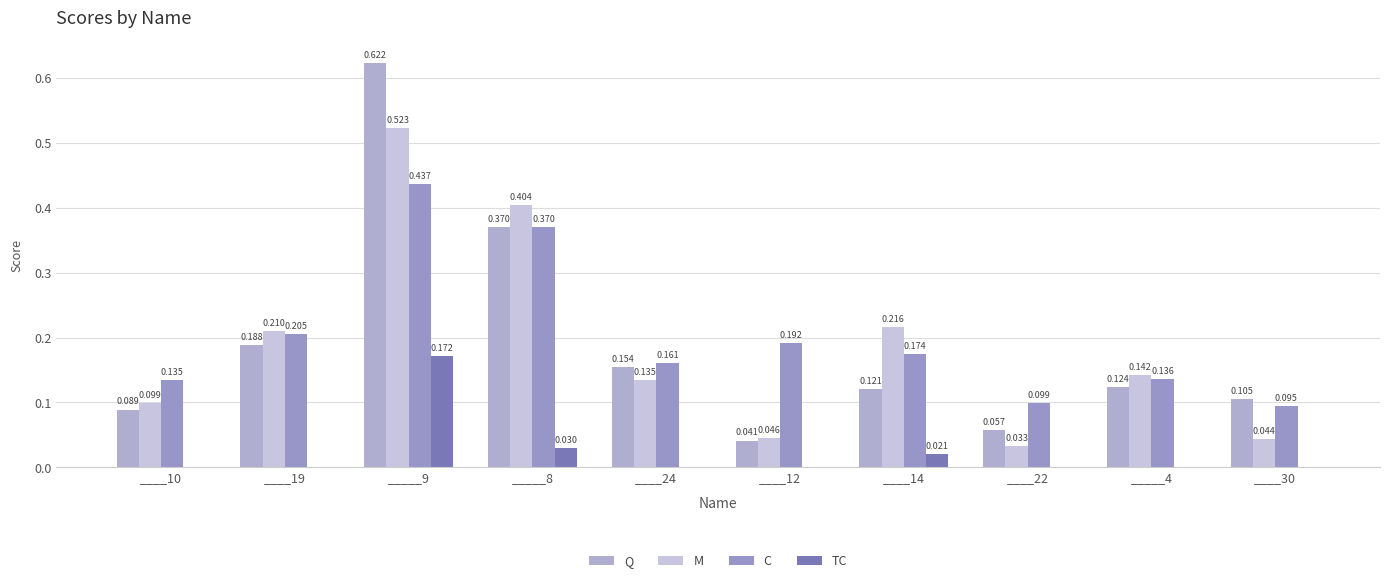

Which label corresponds to the largest value in the chart?

_____9